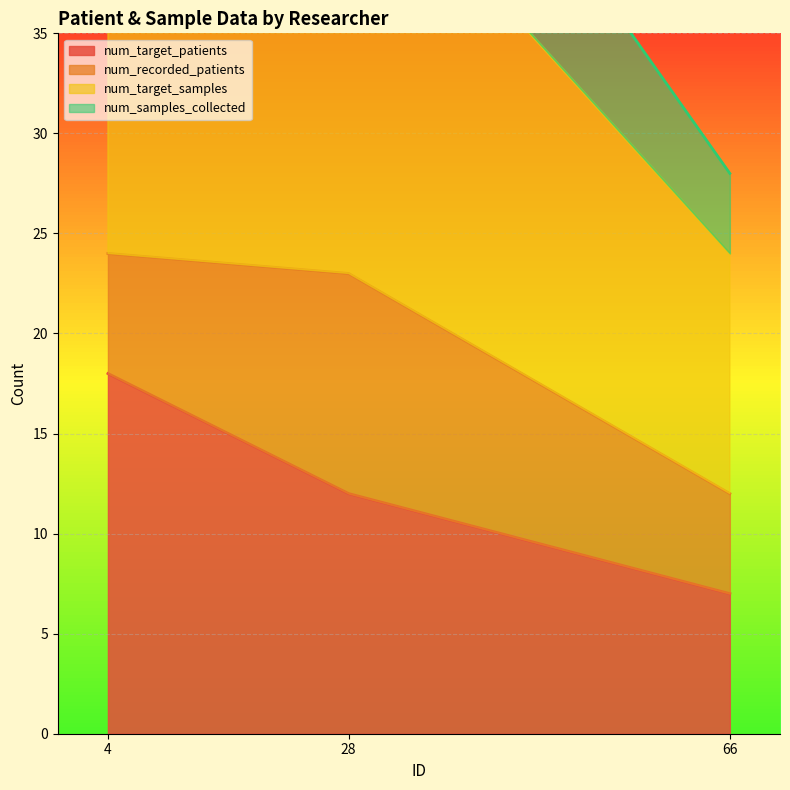

The value of num_target_samples at 66 is 24. True or false?

True